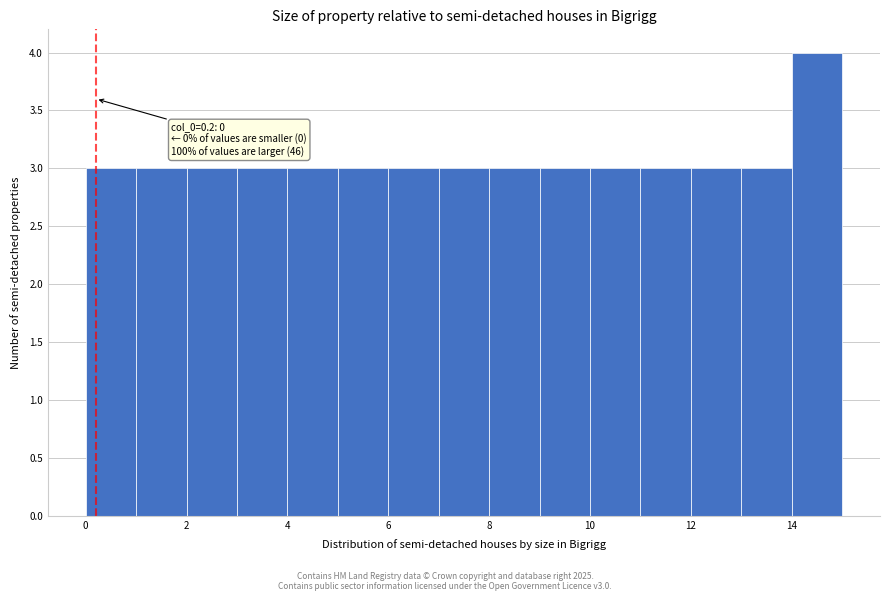

Which range on the x-axis has the tallest bar?

14 to 15